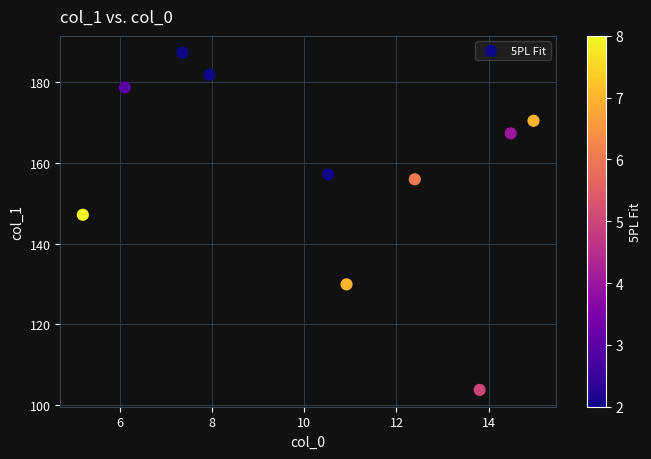

What Y value in the scatter plot is closest to 145?

147.2